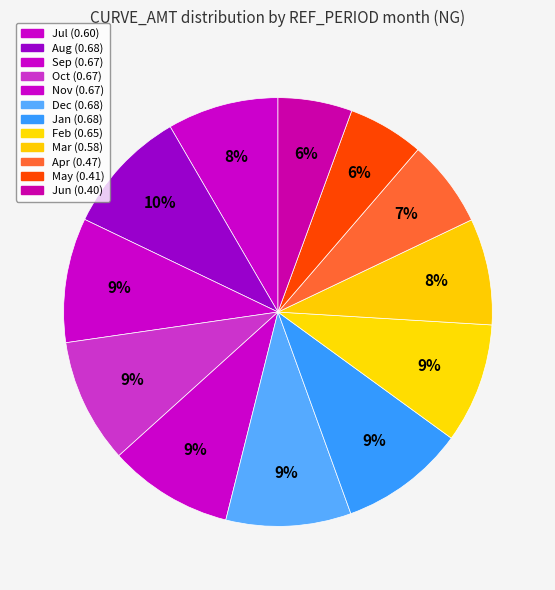

What percentage do Mar and Jan together represent?

17.5%